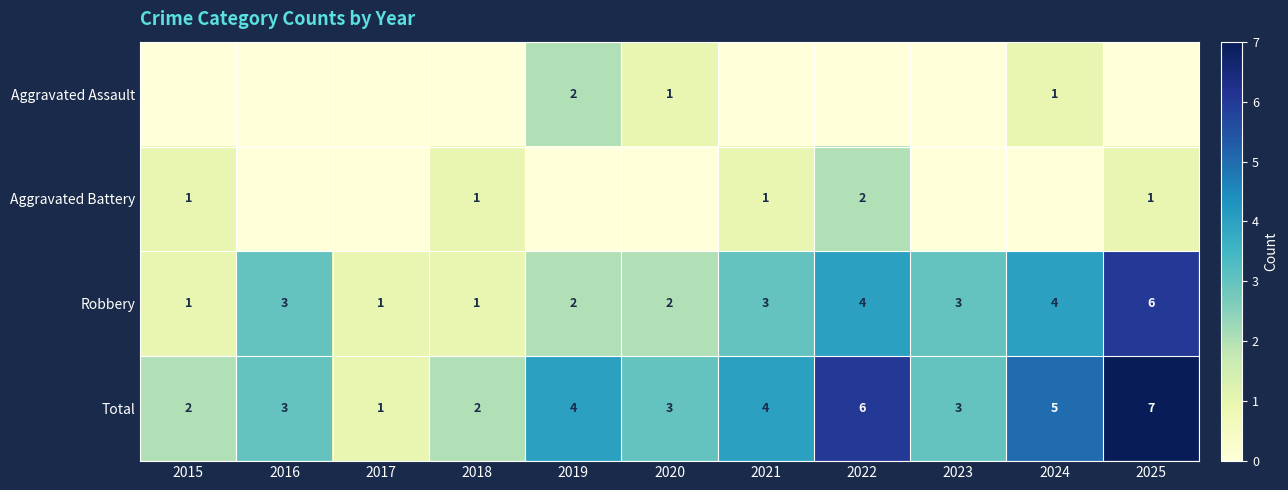

What is the sum of all Total values?

40